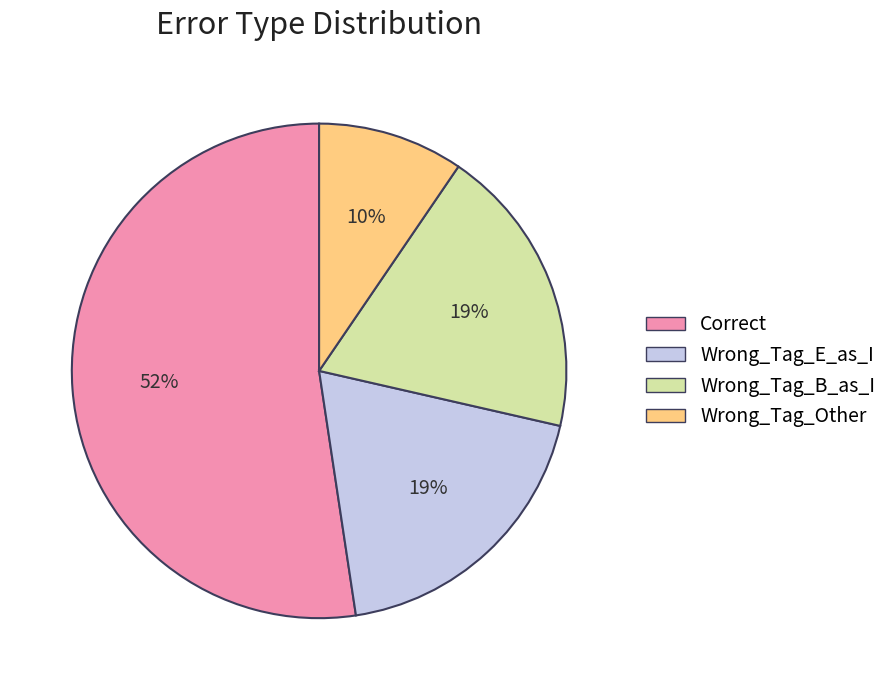

To the nearest percent, what is the average slice percentage?

25%